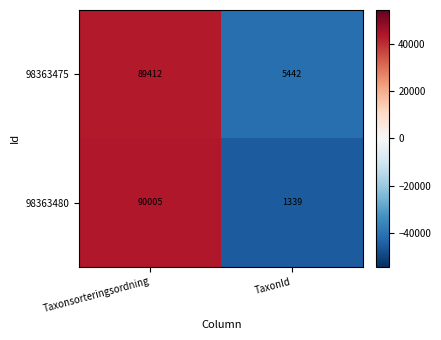

At which category does the chart reach its minimum across all series?

TaxonId